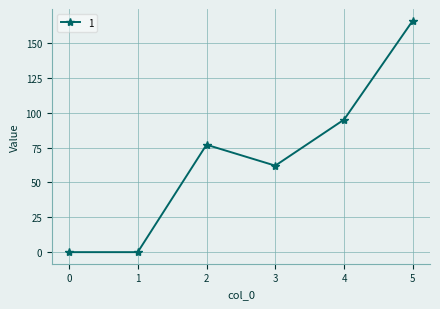

What is the difference between the second highest and second lowest values?

95